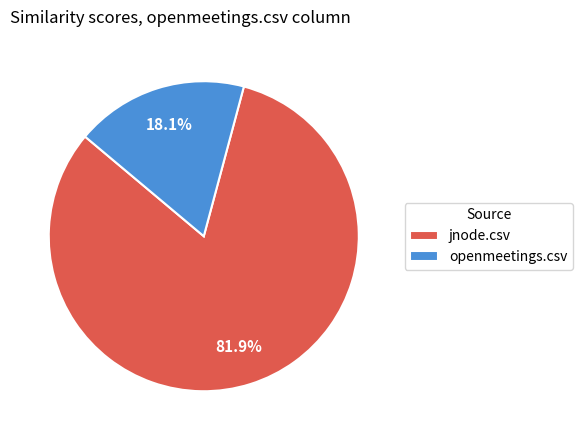

True or false: jnode.csv accounts for 77% of the total.

False